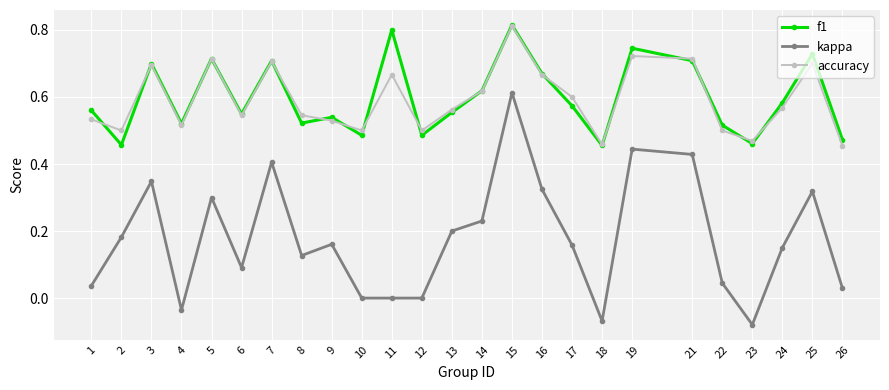

Between 11 and 21, which series saw the biggest shift?

kappa